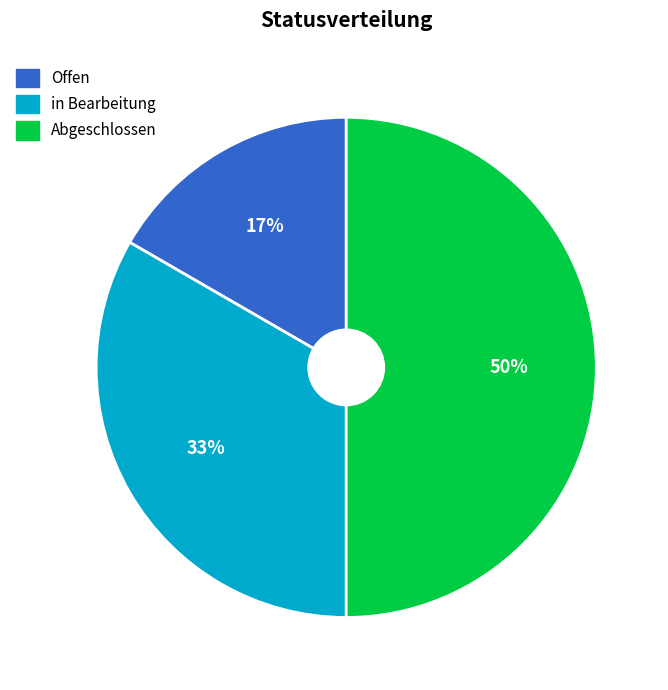

The Abgeschlossen slice represents 40% of the pie. True or false?

False